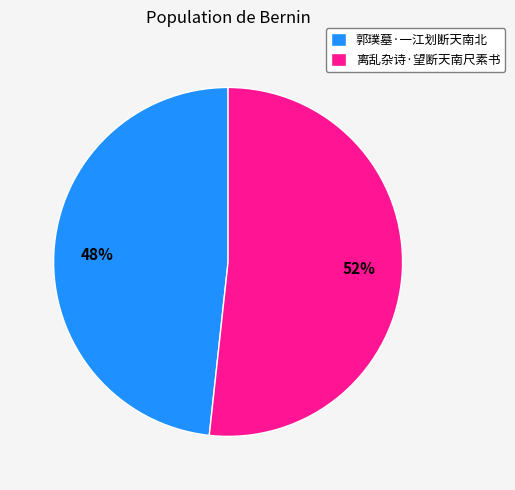

Is the sum of 离乱杂诗·望断天南尺素书 and 郭璞墓·一江划断天南北 greater than half?

Yes